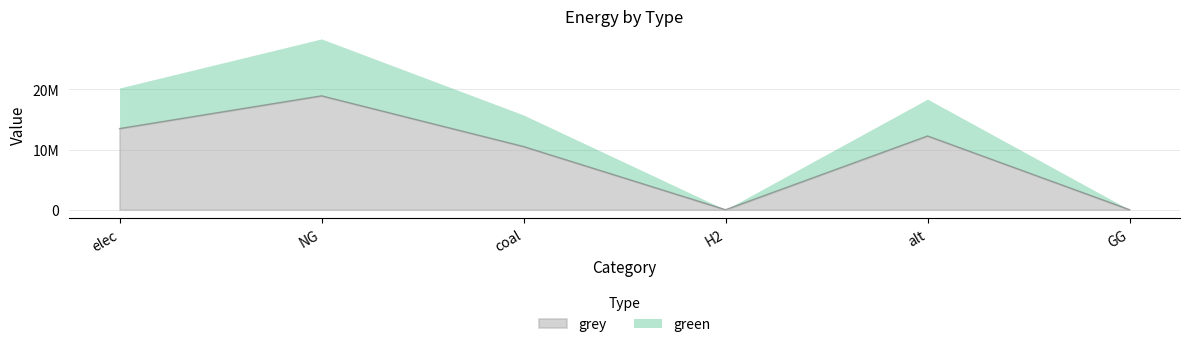

Which label corresponds to the smallest value in the chart?

H2